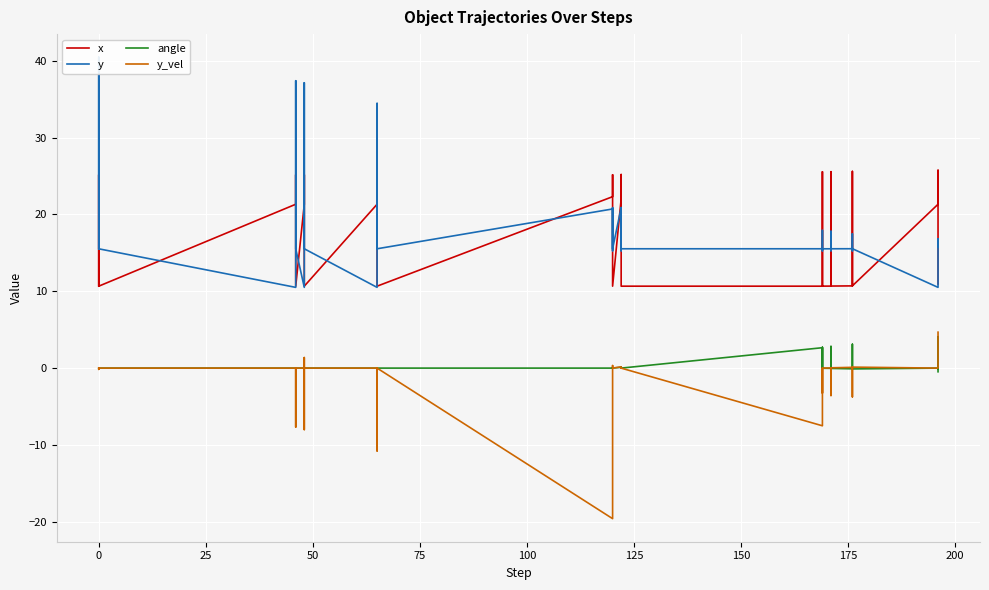

What is the average value of the x series?

18.3